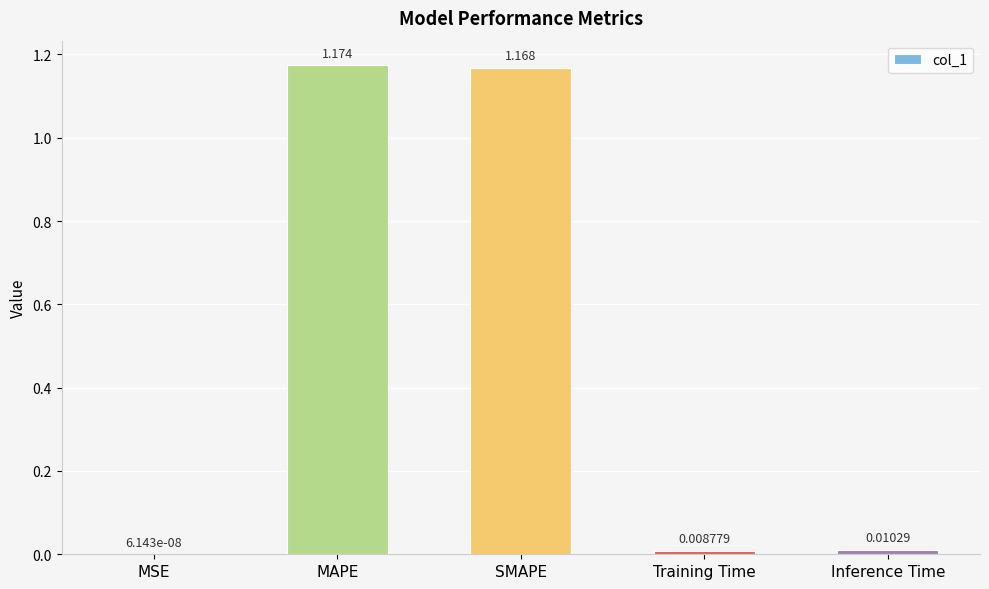

At which category does the chart reach its peak across all series?

MAPE